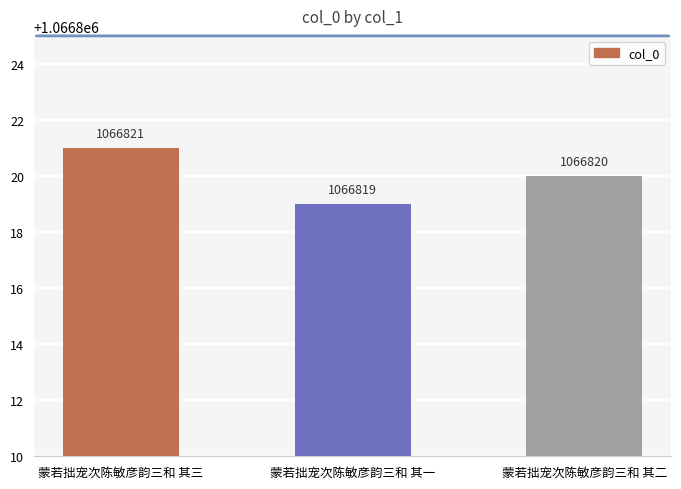

What is the greatest value displayed?

1066821